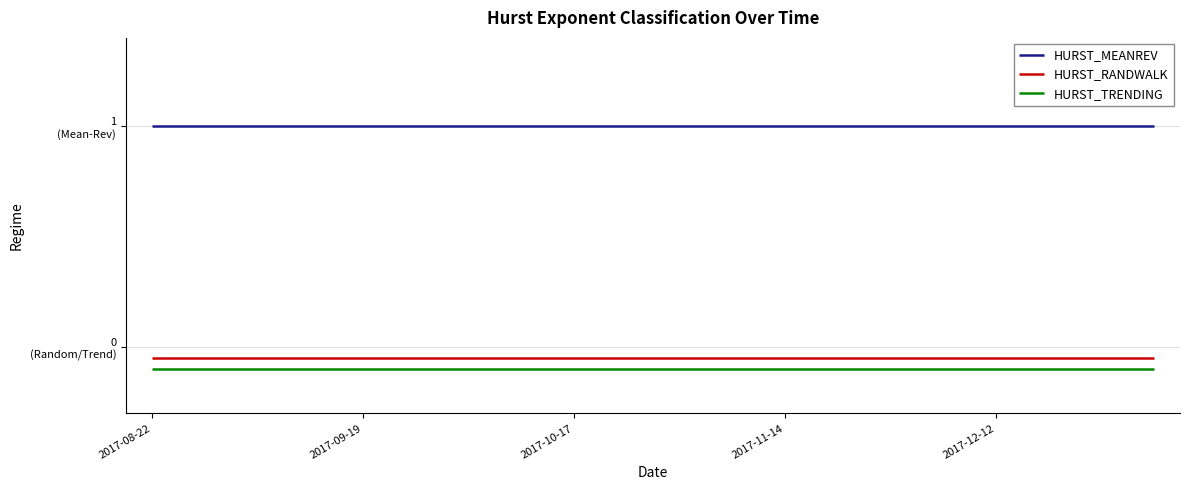

Which category has the highest value in the HURST_MEANREV series?

2017-08-22